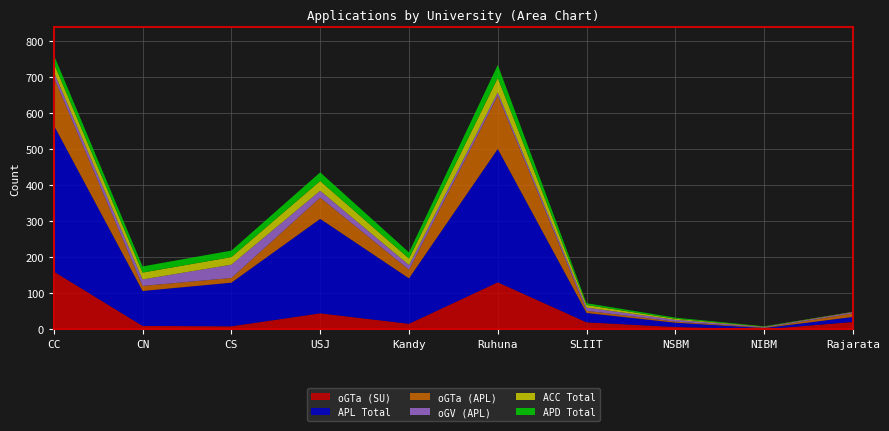

Reading left to right, list all the values displayed in this chart.

oGTa (SU): CC=160	CN=9	CS=8	USJ=44	Kandy=15	Ruhuna=130	SLIIT=19	NSBM=6	NIBM=0	Rajarata=20
APL Total: CC=406	CN=97	CS=121	USJ=262	Kandy=126	Ruhuna=370	SLIIT=26	NSBM=12	NIBM=3	Rajarata=14
oGTa (APL): CC=133	CN=14	CS=13	USJ=59	Kandy=24	Ruhuna=148	SLIIT=6	NSBM=3	NIBM=1	Rajarata=10
oGV (APL): CC=15	CN=18	CS=37	USJ=19	Kandy=13	Ruhuna=9	SLIIT=9	NSBM=5	NIBM=2	Rajarata=3
ACC Total: CC=24	CN=19	CS=21	USJ=27	Kandy=18	Ruhuna=40	SLIIT=7	NSBM=3	NIBM=1	Rajarata=1
APD Total: CC=23	CN=17	CS=18	USJ=24	Kandy=17	Ruhuna=36	SLIIT=5	NSBM=3	NIBM=1	Rajarata=0